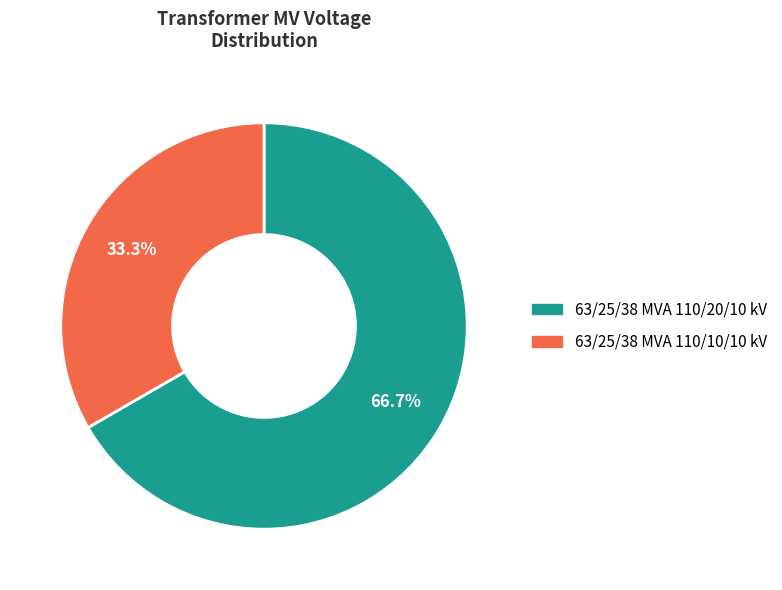

What is the majority slice?

63/25/38 MVA 110/20/10 kV